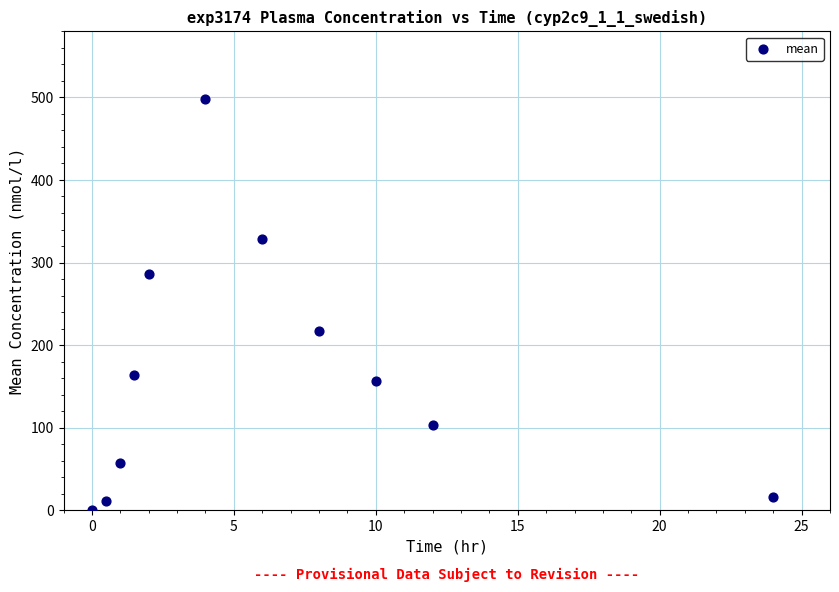

What is the average X value?

6.3